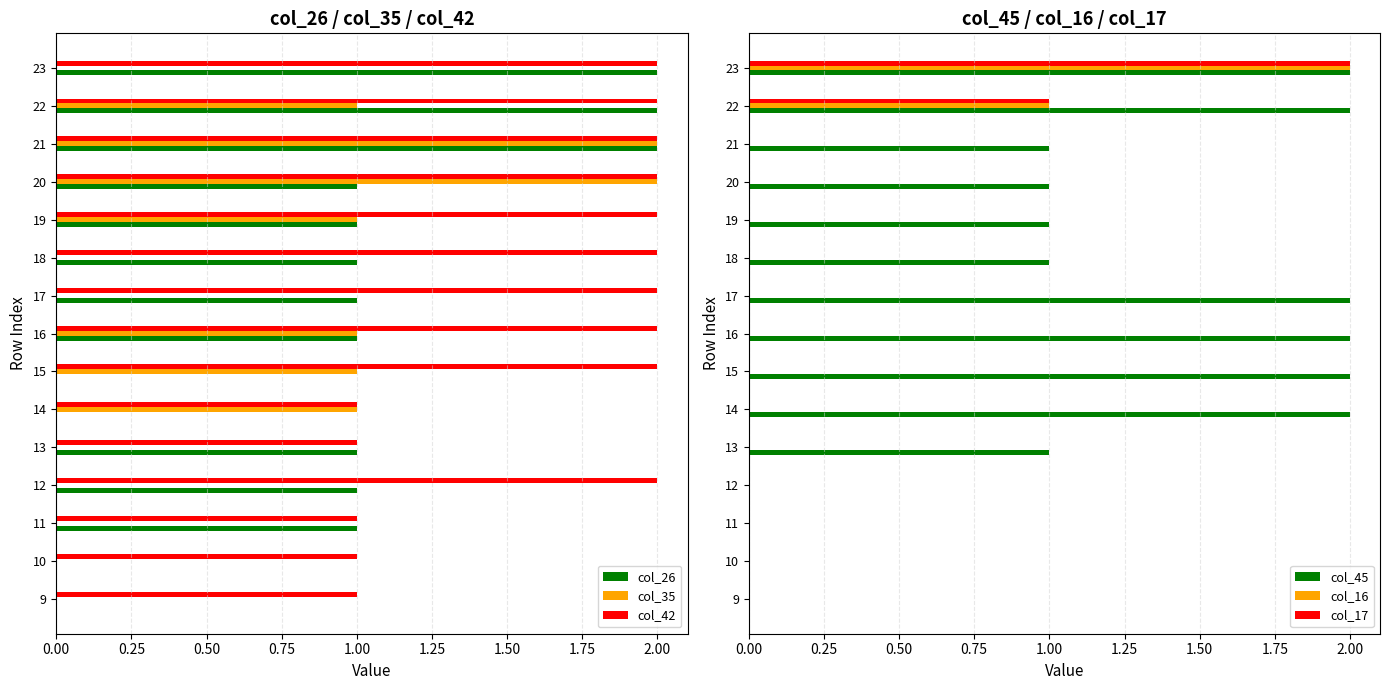

What is the difference between the second highest and minimum values in the col_26 series?

2